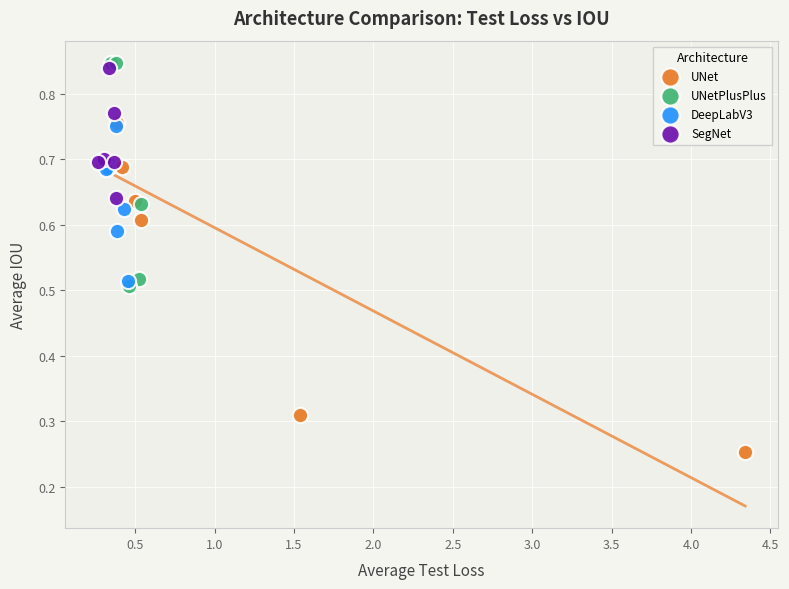

Which series has the widest spread of Y values?

UNet